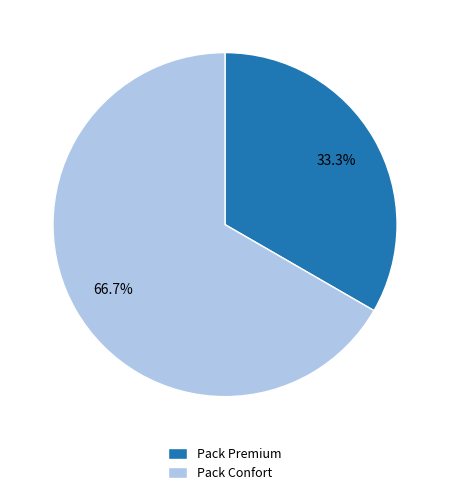

Which has a higher value, Pack Premium or Pack Confort?

Pack Confort